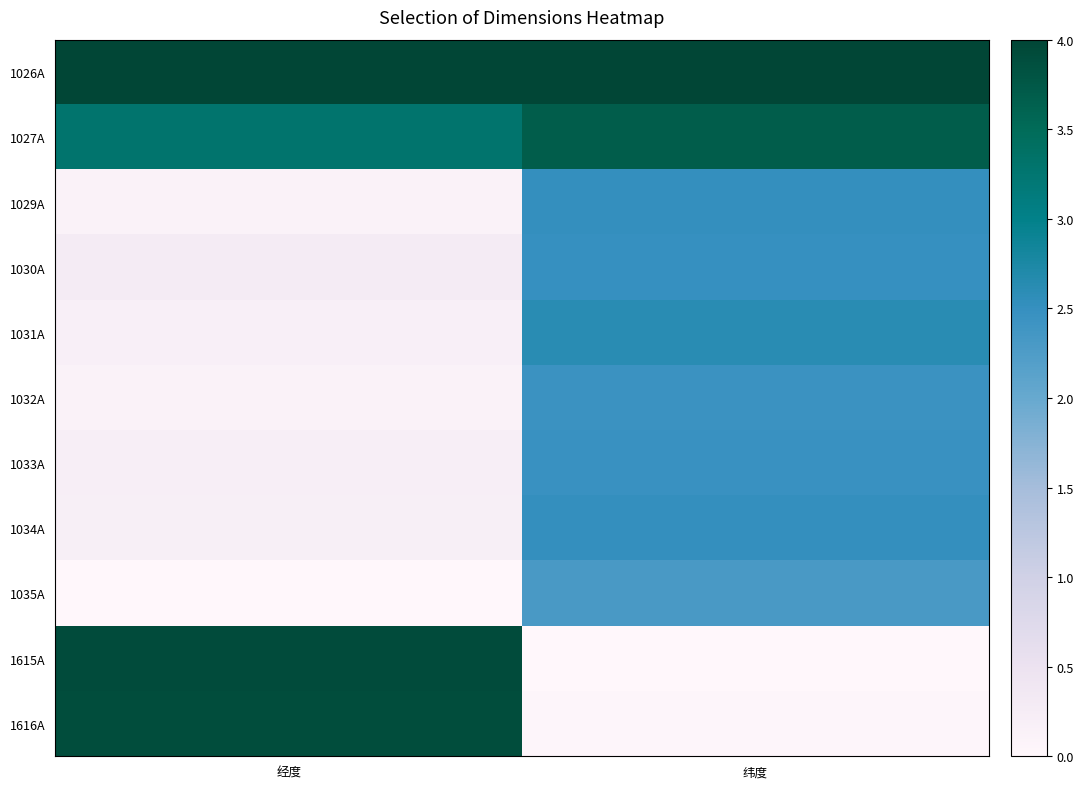

Reading left to right, list all the values displayed in this chart.

1026A: 经度=4.0	纬度=4.0
1027A: 经度=3.3	纬度=3.7
1029A: 经度=0.1	纬度=2.5
1030A: 经度=0.3	纬度=2.5
1031A: 经度=0.2	纬度=2.6
1032A: 经度=0.1	纬度=2.4
1033A: 经度=0.2	纬度=2.5
1034A: 经度=0.2	纬度=2.5
1035A: 经度=0.0	纬度=2.3
1615A: 经度=3.9	纬度=0.0
1616A: 经度=3.9	纬度=0.0